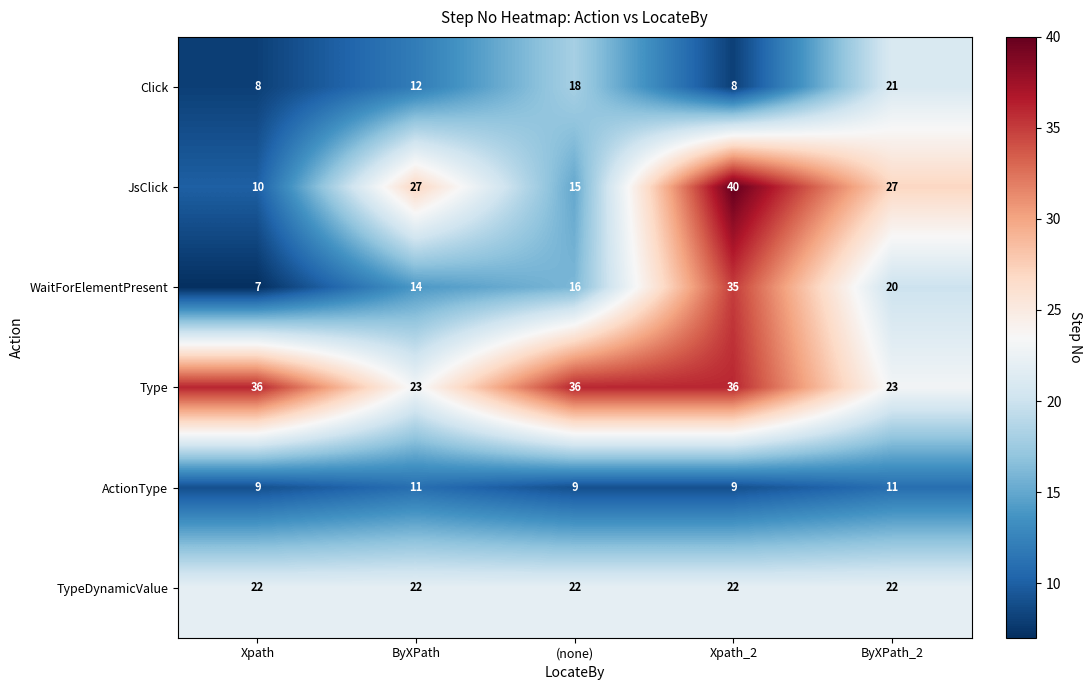

Reading left to right, what are all the values shown in this chart?

Click: 8	12	18	8	21
JsClick: 10	27	15	40	27
WaitForElementPresent: 7	14	16	35	20
Type: 36	23	36	36	23
ActionType: 9	11	9	9	11
TypeDynamicValue: 22	22	22	22	22